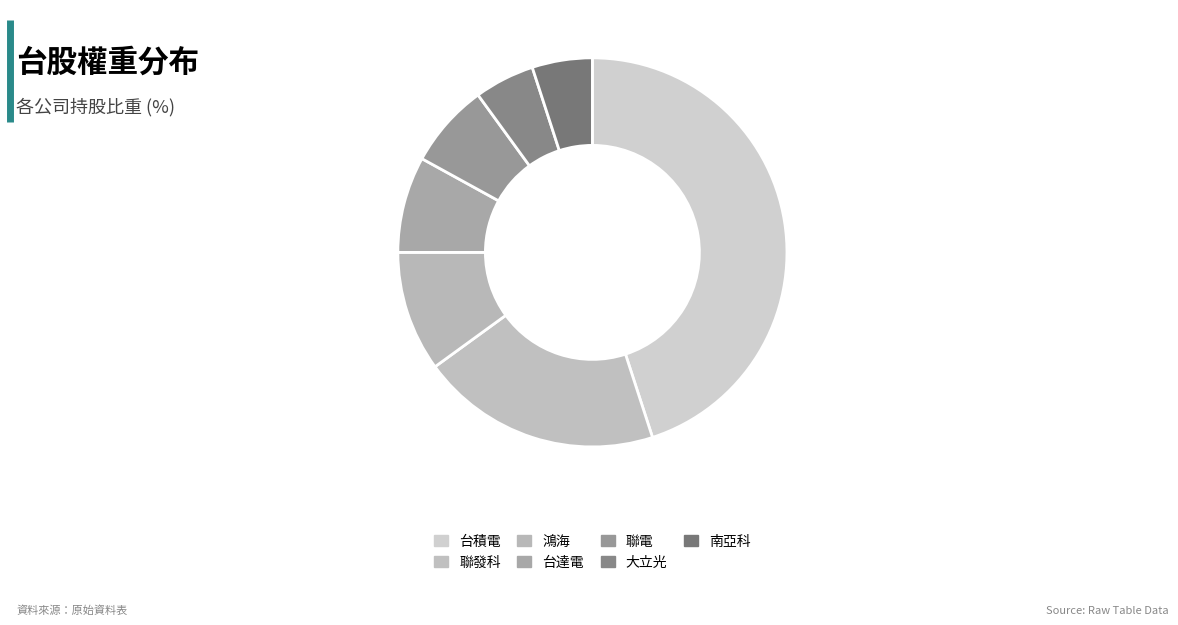

To the nearest percent, what is the combined percentage of 鴻海 and 聯發科?

30%